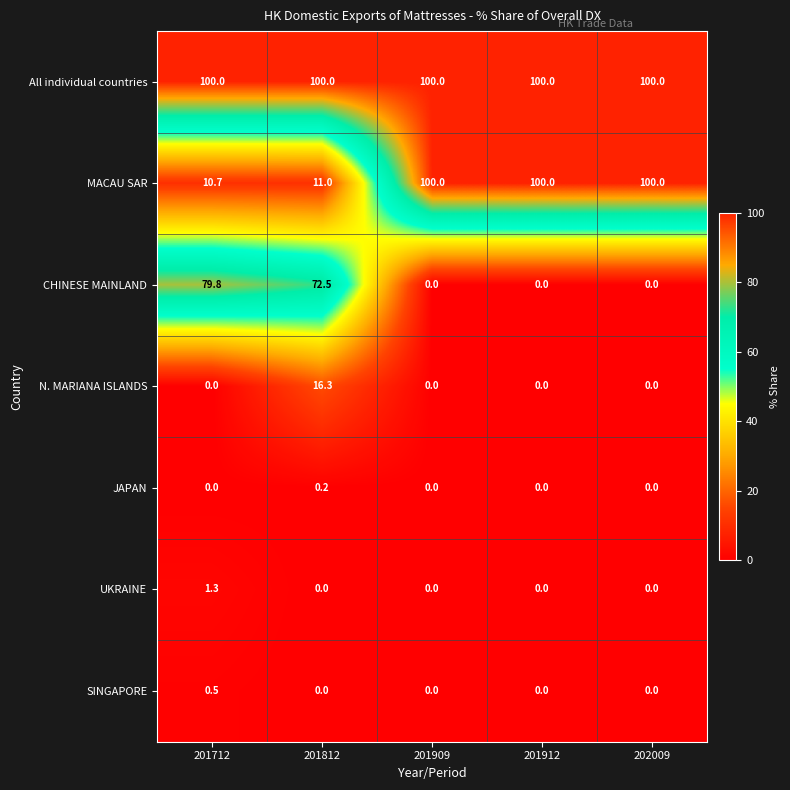

Count the number of categories in the chart.

5